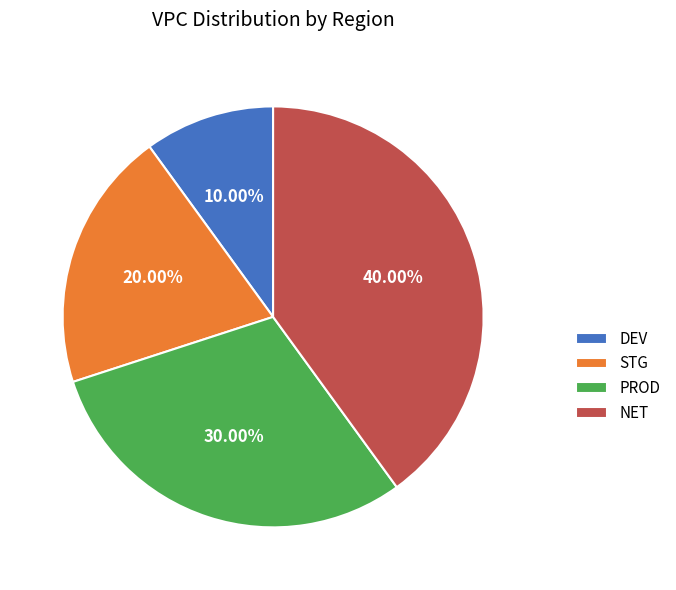

Which slice is the largest?

NET